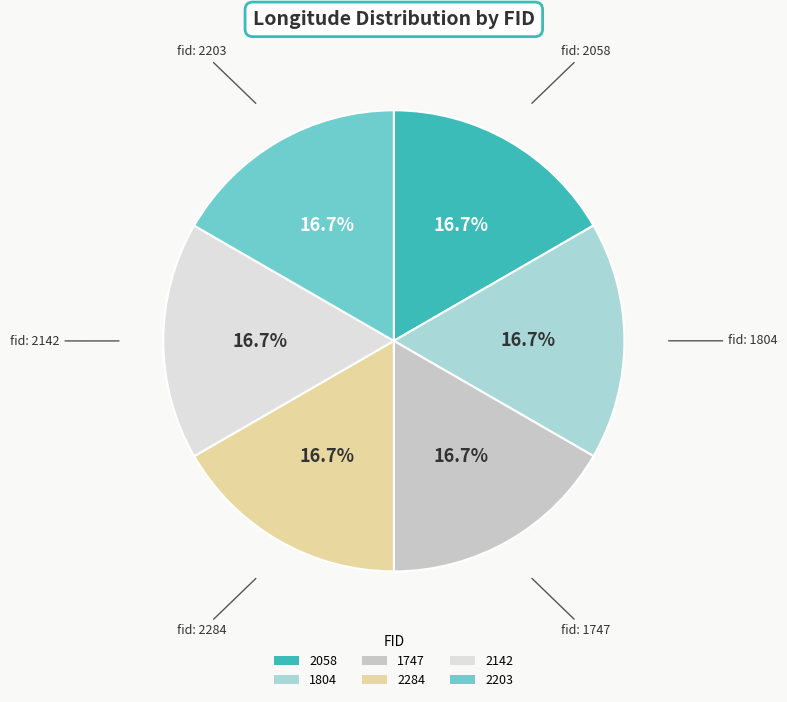

Count the number of slices in the pie.

6